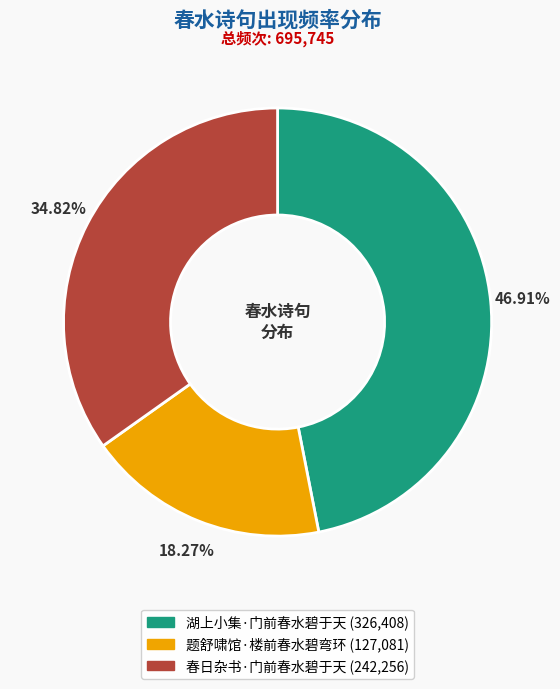

What percentage is the 湖上小集·门前春水碧于天 slice, to the nearest percent?

47%